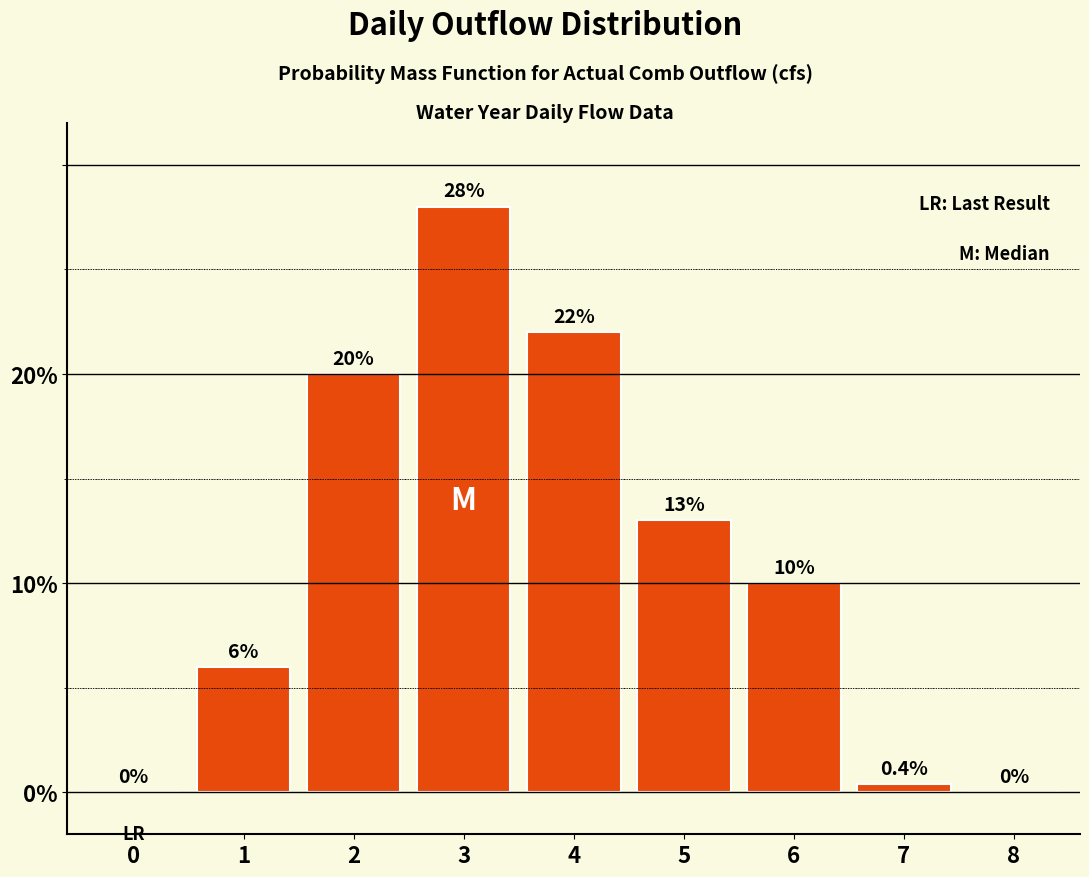

Reading right to left, what are all the values shown in this chart?

8=0.0	7=0.4	6=10.0	5=13.0	4=22.0	3=28.0	2=20.0	1=6.0	0=0.0